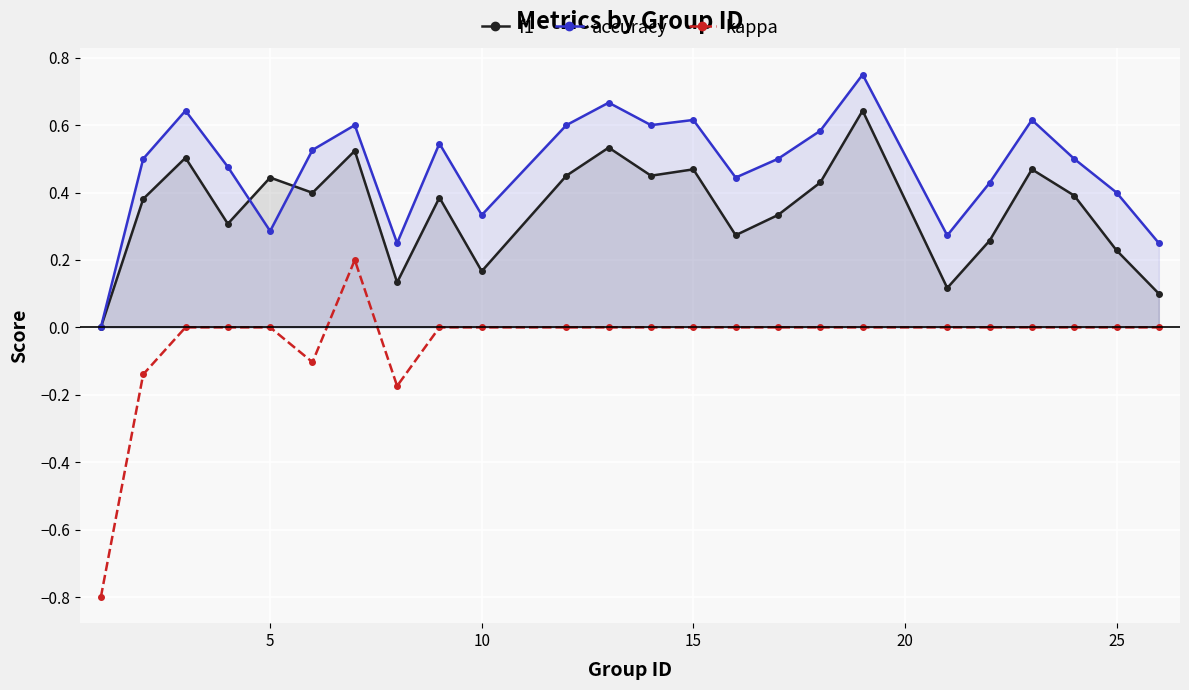

Which series has the largest range (max minus min)?

kappa